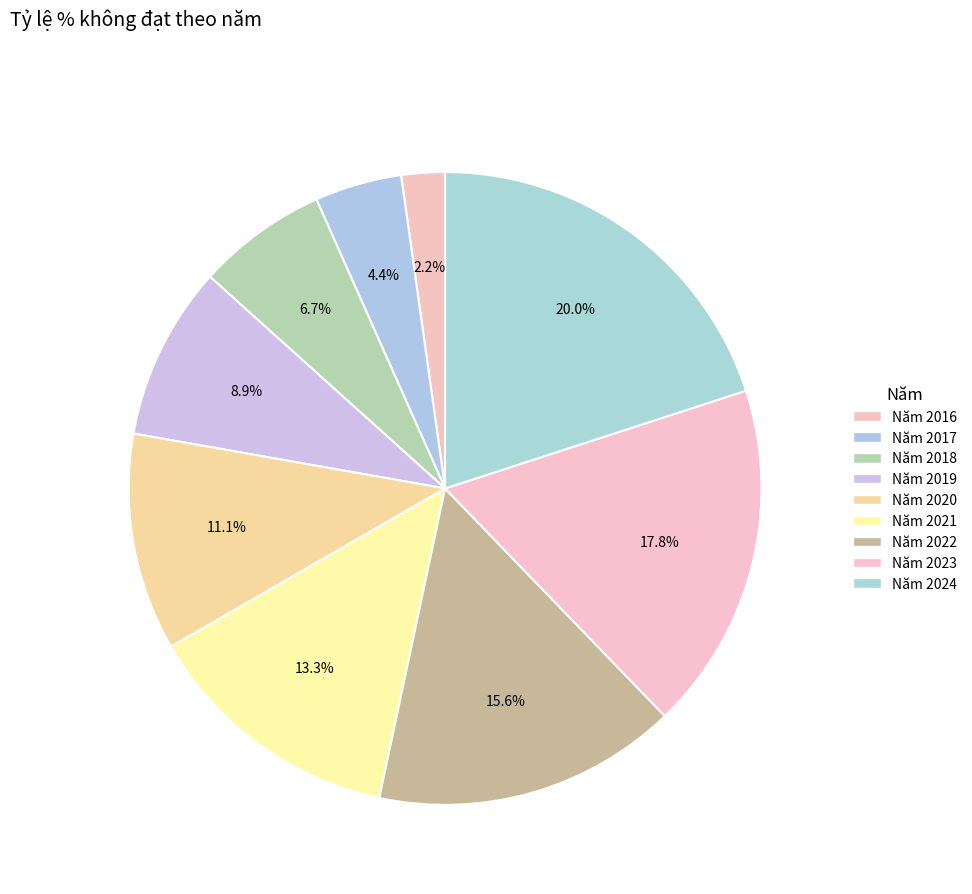

Combined, what portion of the pie is Năm 2017 and Năm 2019?

13.3%